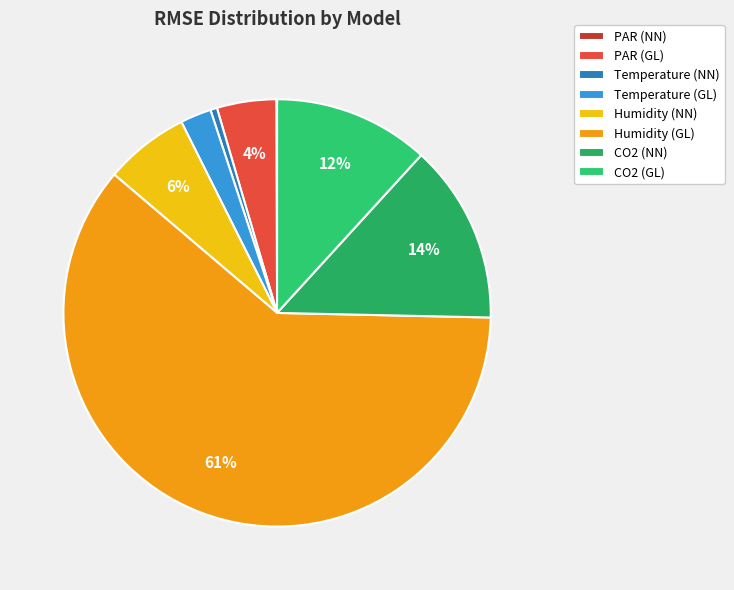

Which slice is the smallest?

PAR (NN)